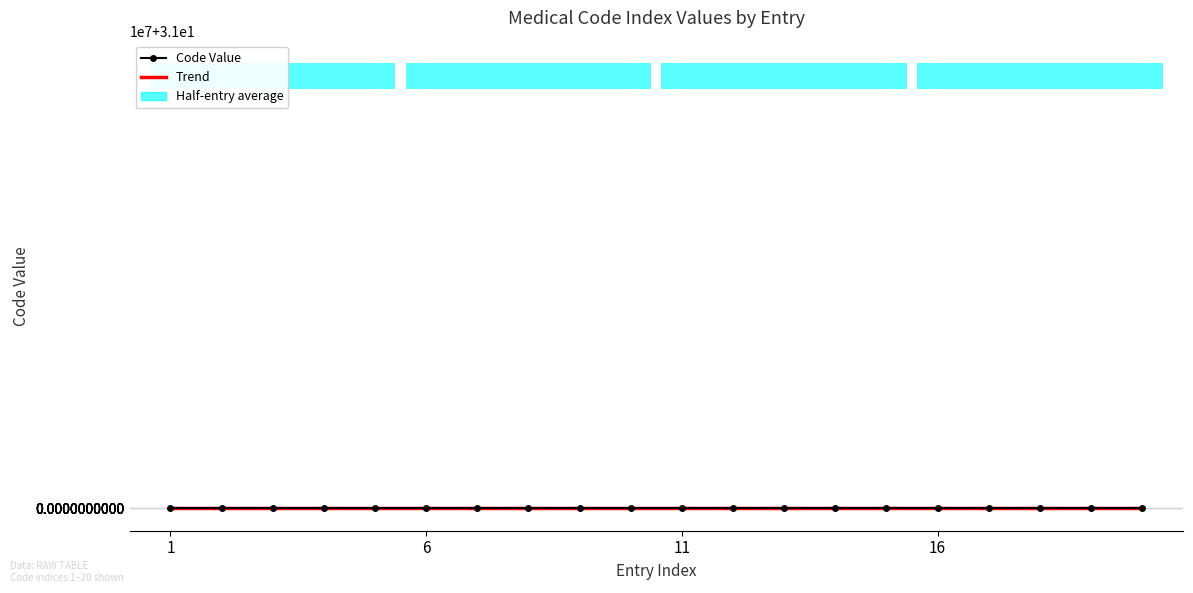

What is the maximum value shown in the chart?

31.0